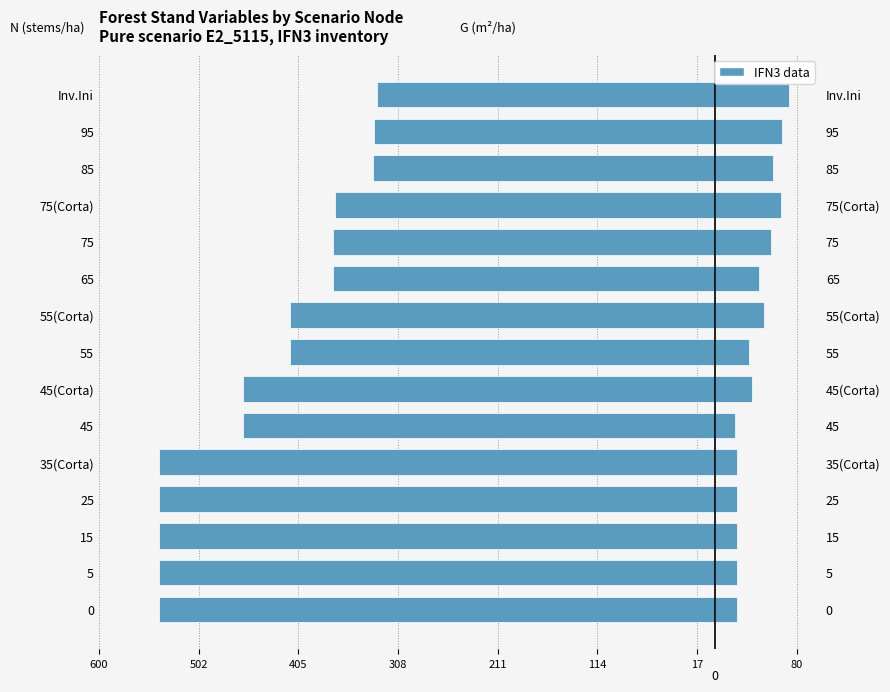

How many categories are shown in the chart?

15